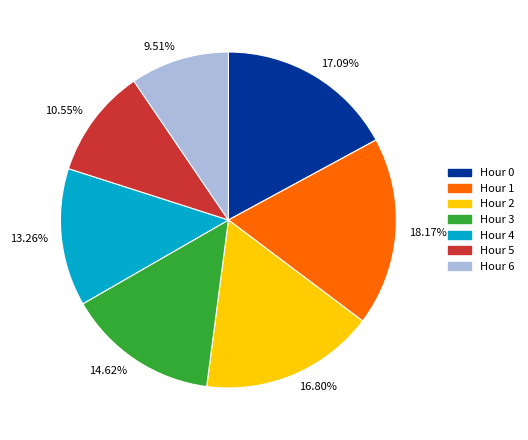

Approximately how many times larger is the value at Hour 3 compared to Hour 6?

1.5